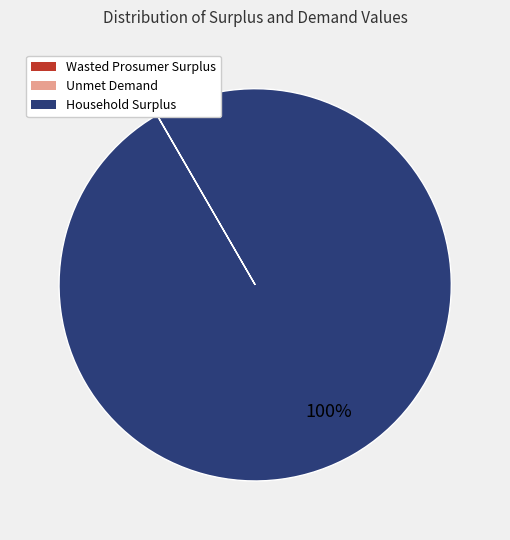

What percentage is the Household Surplus slice, to the nearest percent?

100%